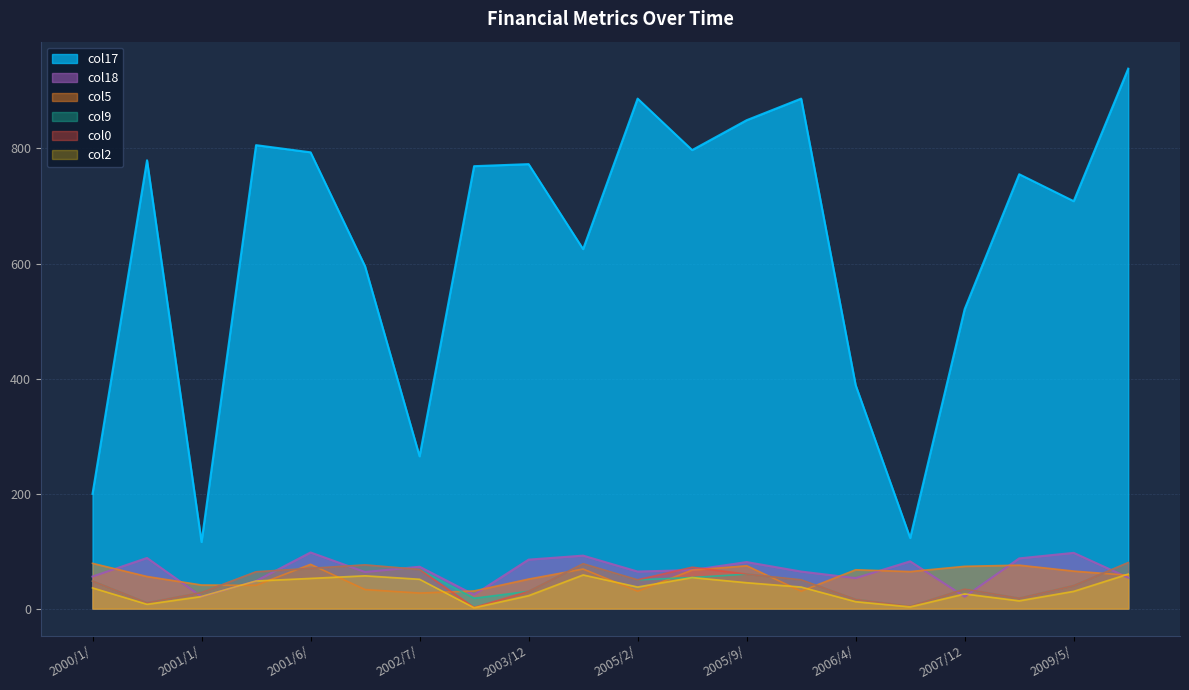

True or false: col2 has more than 1 interior local peaks.

True